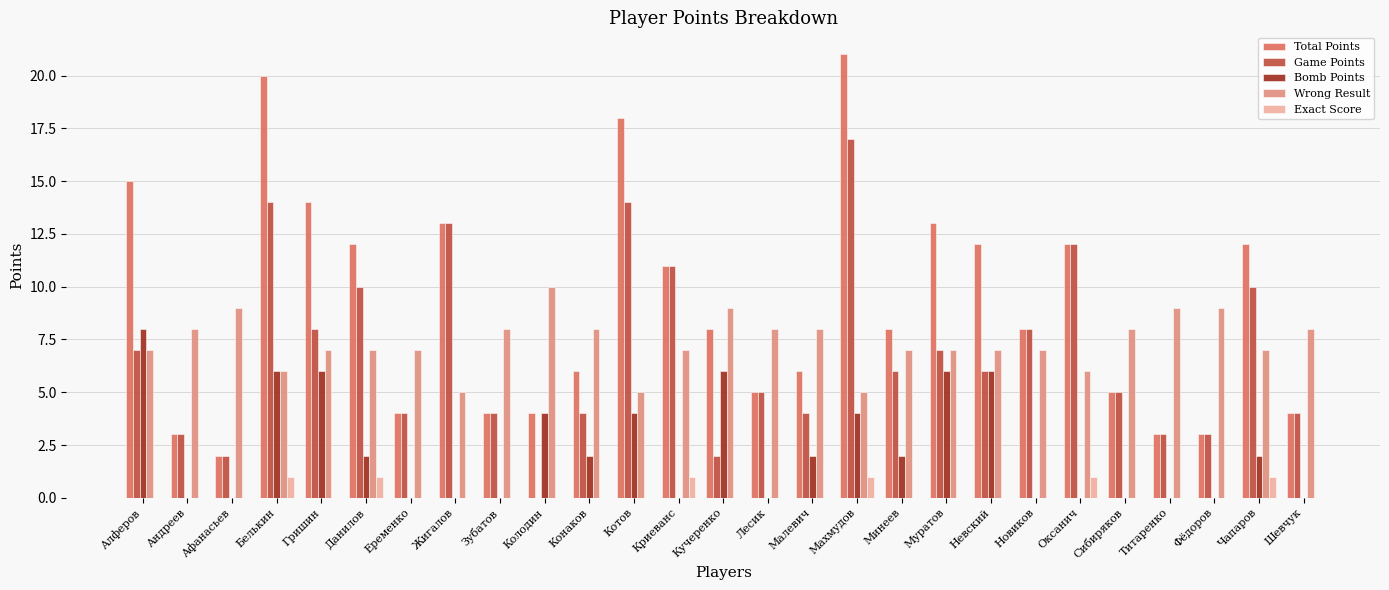

The value of Total Points at Алферов is 22. True or false?

False